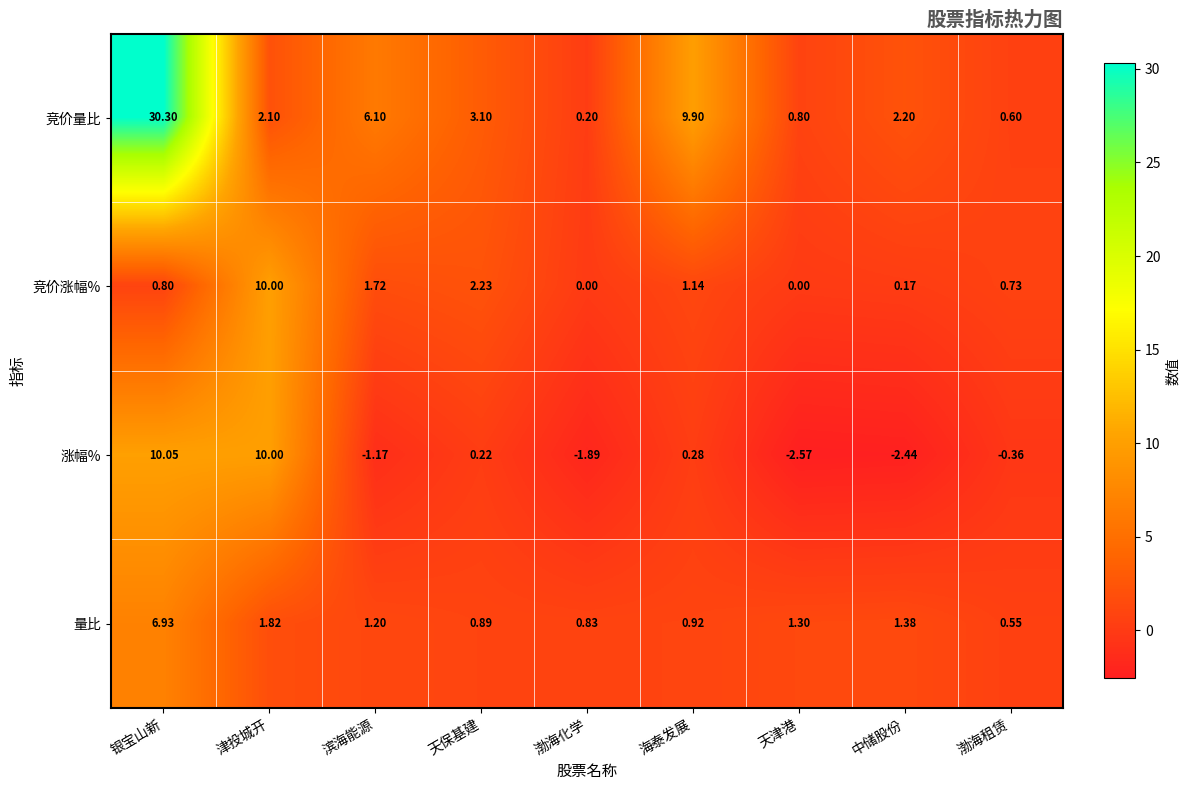

What is the spread (max minus min) of values at 天保基建?

2.9